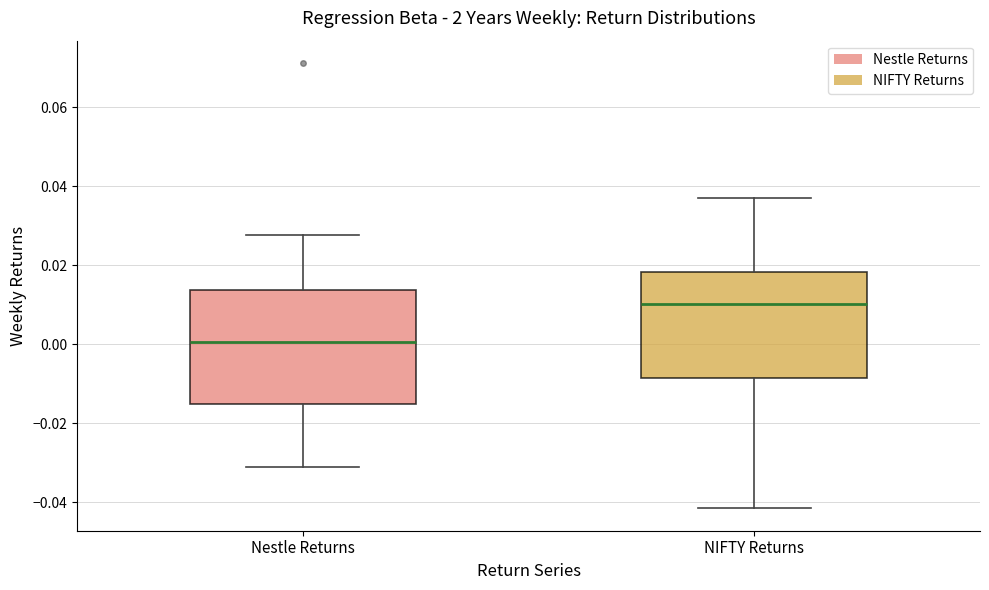

Which box has the lowest median line?

Nestle Returns